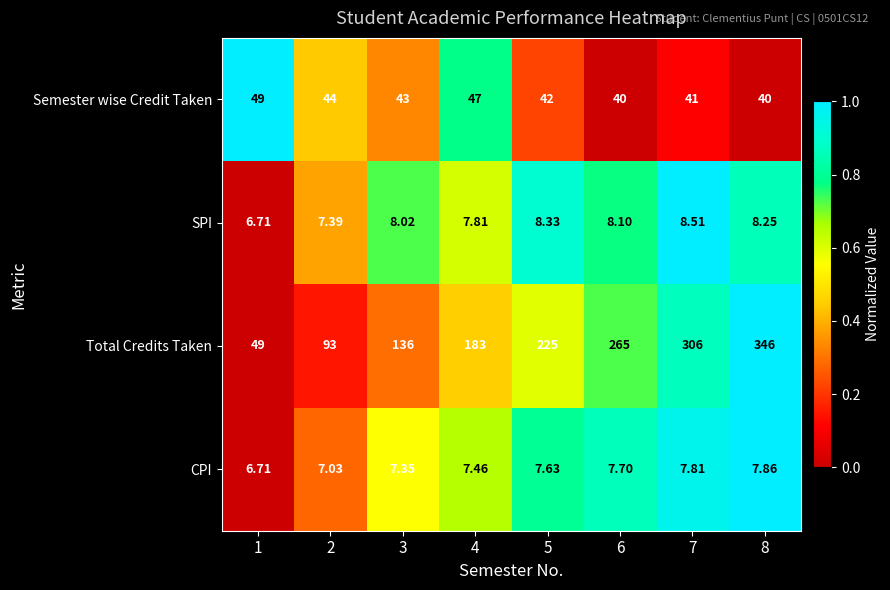

Between 3 and 7, which series saw the biggest shift?

Total Credits Taken